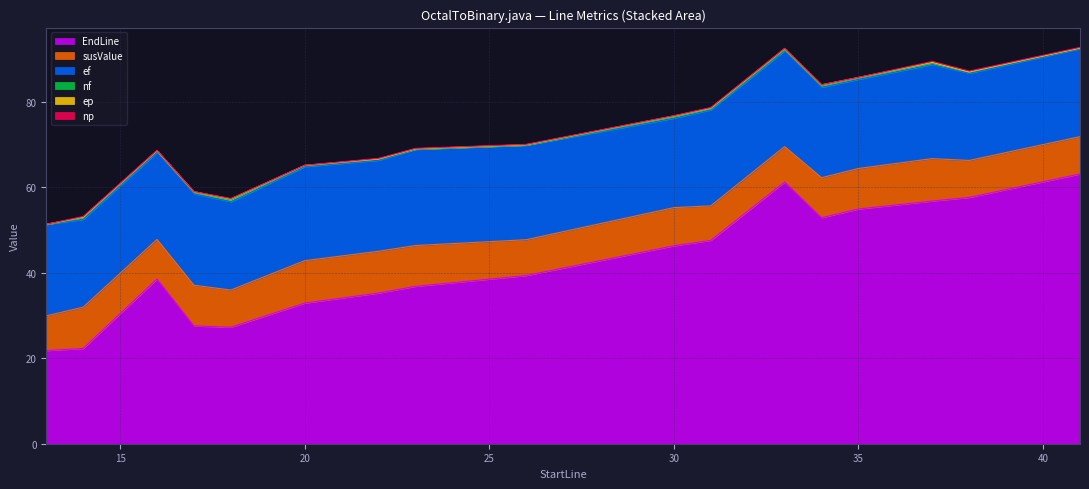

At how many categories does at least one series exceed 0?

17